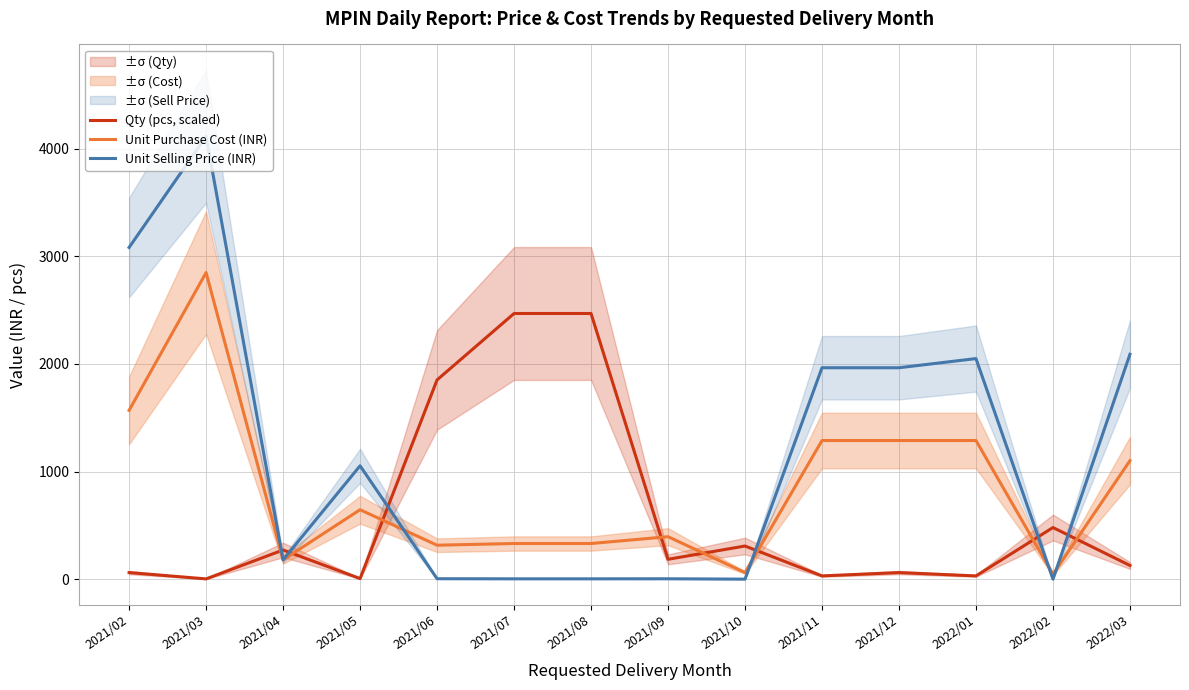

The Unit Selling Price (INR) series shows 1671.4 at 2021/05. True or false?

False